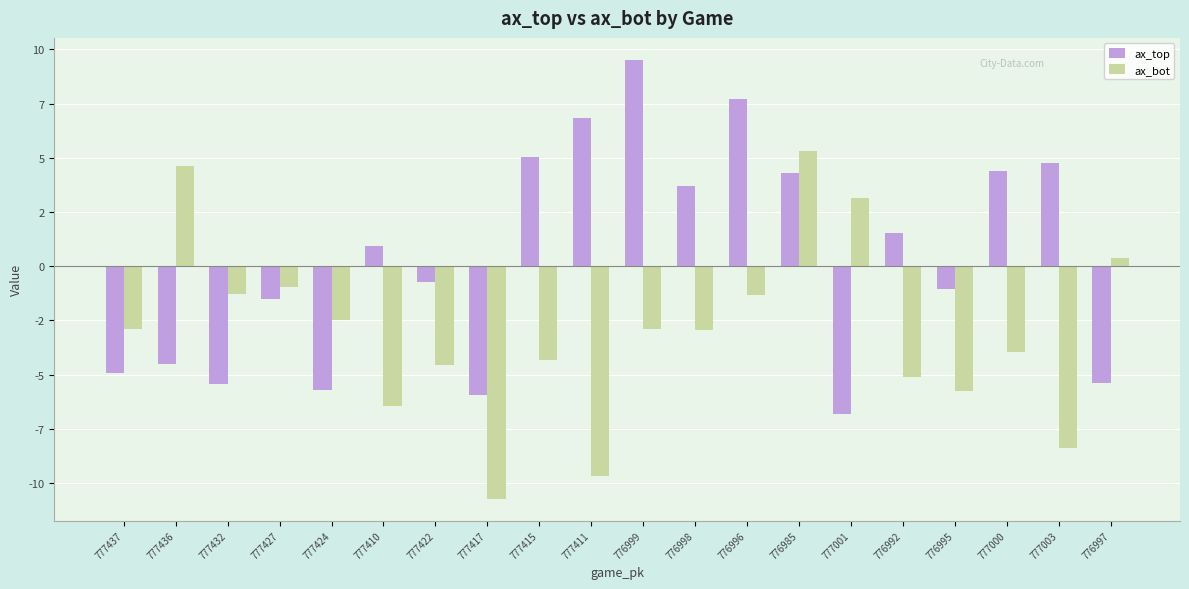

What is the total value across all series at 777437?

-7.8